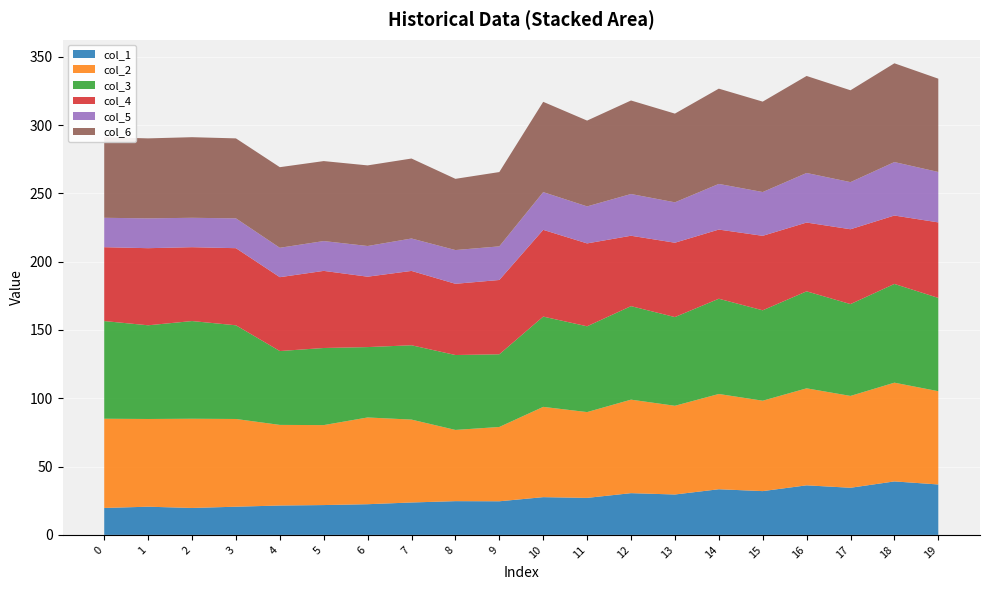

Reading right to left, transcribe all the data shown in this chart.

col_1: 36.9	39.1	34.5	36.3	32.0	33.4	29.6	30.6	27.1	27.6	24.6	24.7	23.7	22.5	21.8	21.5	20.6	19.7	20.6	19.7
col_2: 68.3	72.3	67.2	71.0	66.2	69.7	64.9	68.4	62.8	66.1	54.4	52.1	60.7	63.5	58.5	59.0	64.2	65.3	64.2	65.3
col_3: 68.3	72.3	67.2	71.0	66.2	69.7	64.9	68.4	62.8	66.1	53.2	54.8	54.4	51.5	56.4	54.1	68.6	71.5	68.6	71.5
col_4: 55.3	50.1	54.8	50.3	54.5	50.6	54.4	51.5	60.7	63.5	54.4	52.1	54.4	51.5	56.4	54.1	56.4	54.1	56.4	54.1
col_5: 36.9	39.1	34.5	36.3	32.0	33.4	29.6	30.6	27.1	27.6	24.6	24.7	23.7	22.5	21.8	21.5	21.8	21.5	21.8	21.5
col_6: 68.3	72.3	67.2	71.0	66.2	69.7	64.9	68.4	62.8	66.1	54.4	52.1	58.5	59.0	58.5	59.0	58.5	59.0	58.5	59.0